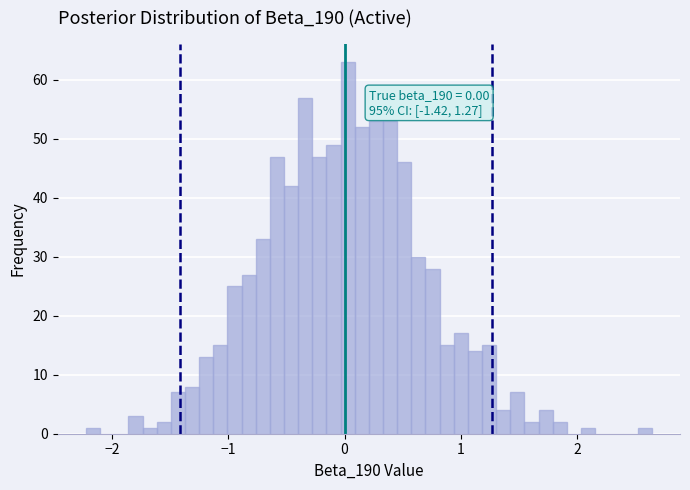

Read against the x-axis, roughly where is the centre of the tallest bar?

0.0